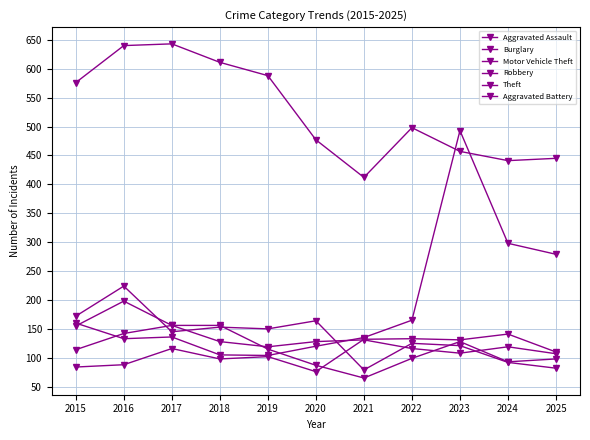

What is the lowest value of the Motor Vehicle Theft series?

104